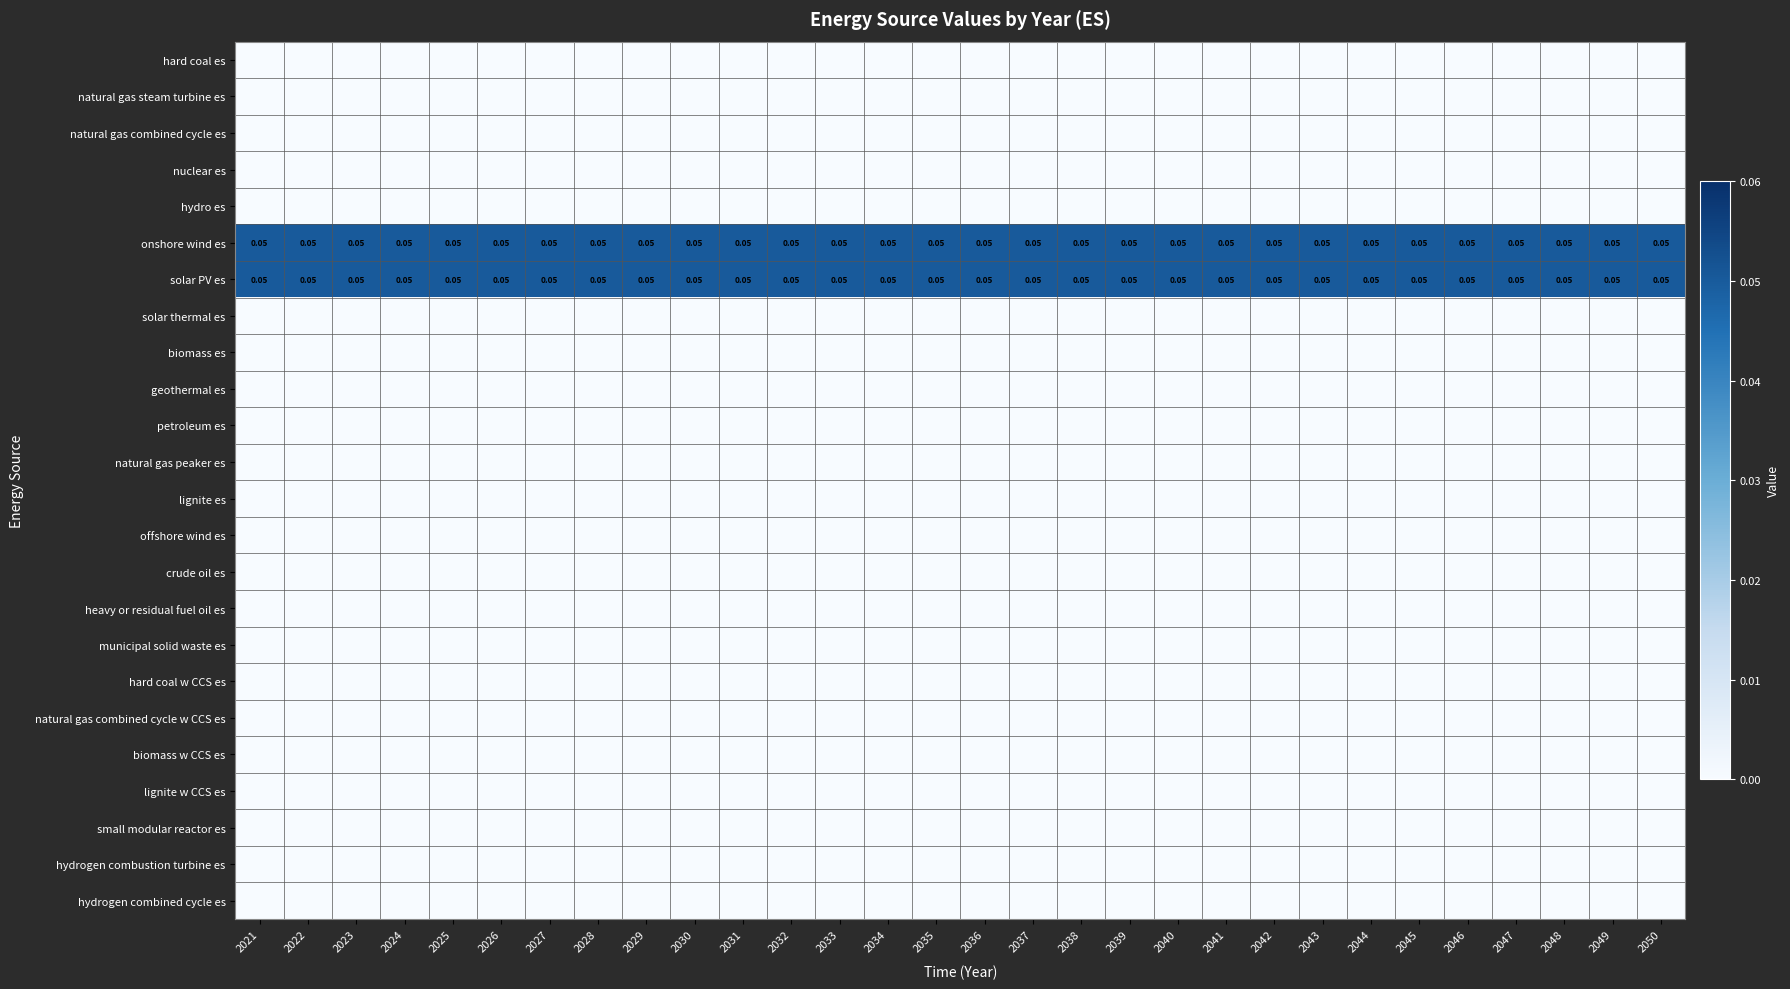

At how many categories does at least one series exceed 0?

30